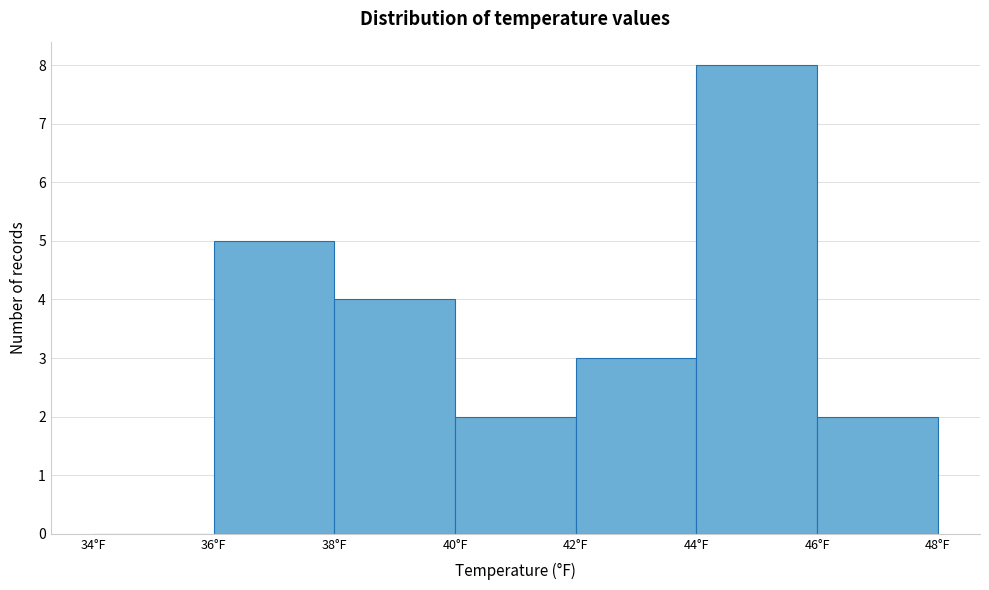

Reading left to right, transcribe this chart: for each bar, give the range it covers on the x-axis and its height. The values are not printed on the chart, so give them approximately, as read against the axis.

34 to 36: 0
36 to 38: 5
38 to 40: 4
40 to 42: 2
42 to 44: 3
44 to 46: 8
46 to 48: 2